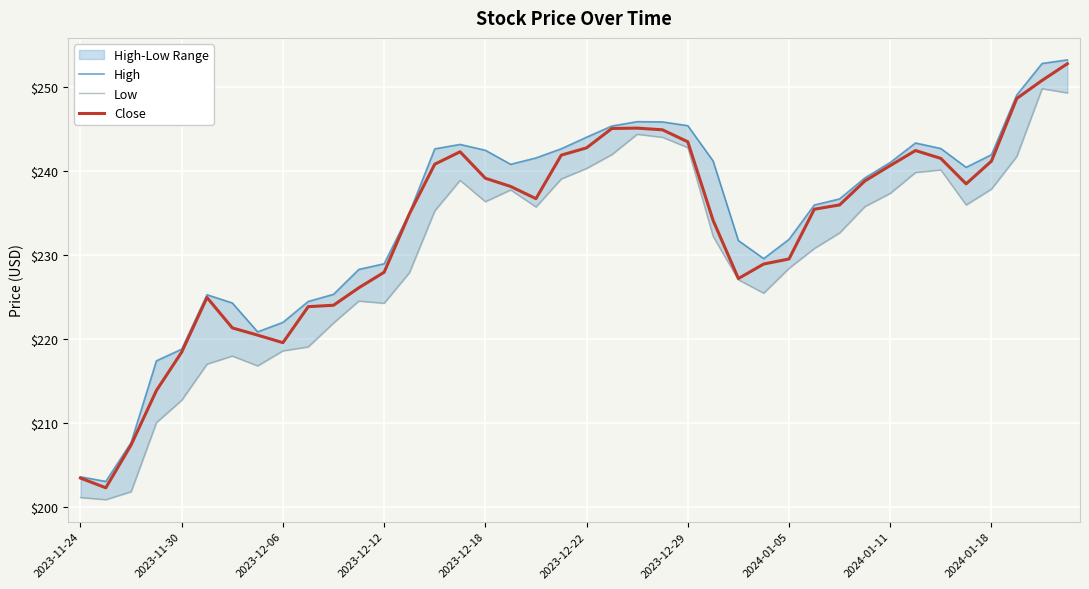

What is the lowest value of the Close series?

202.3